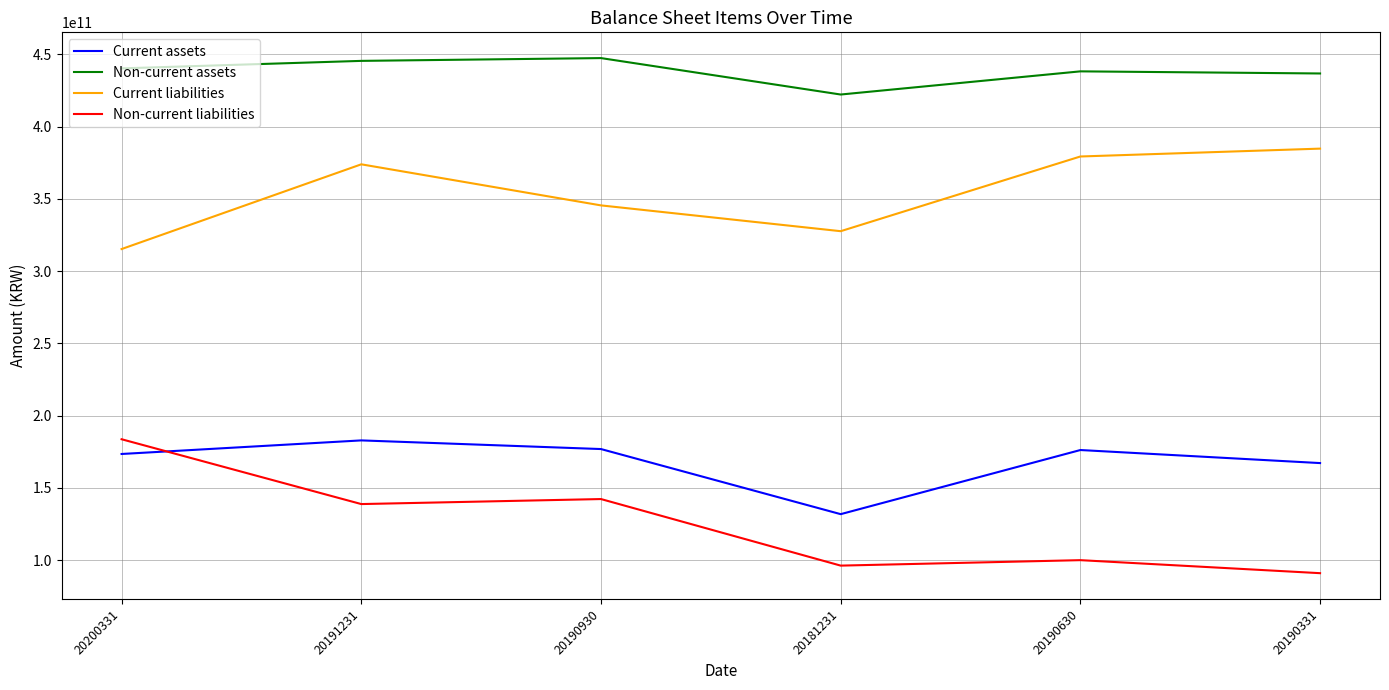

True or false: Current liabilities and Current assets intersect in this chart.

False